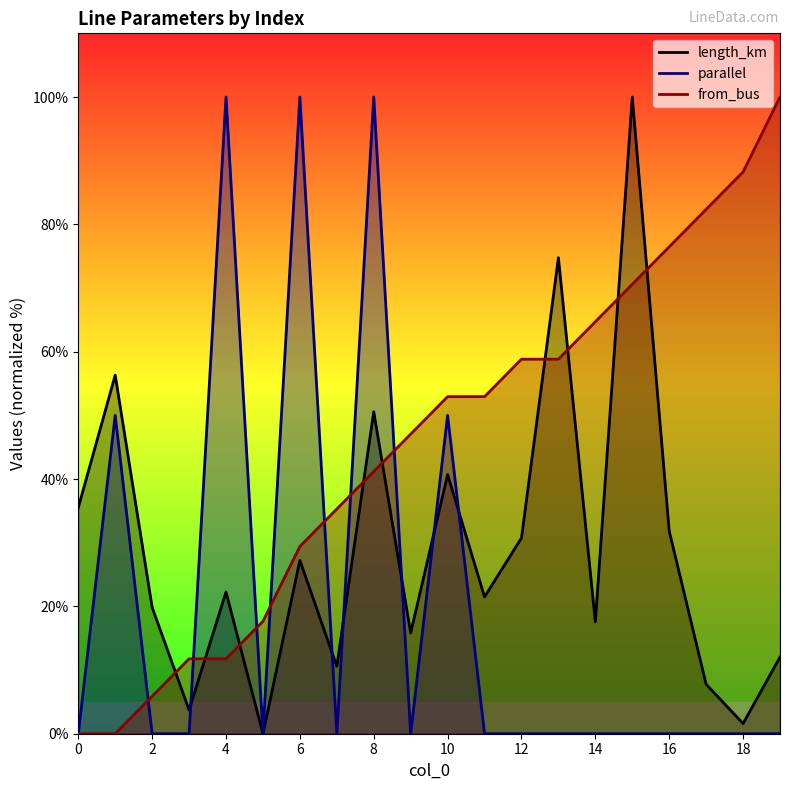

Between 9 and 18, which is larger?

9